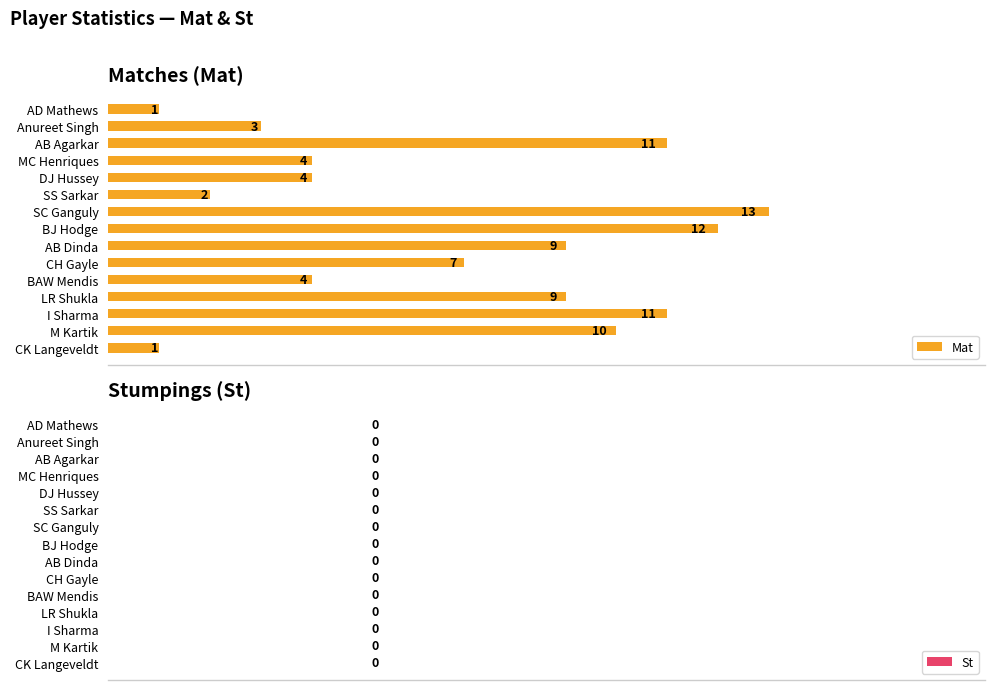

Read the value at AB Agarkar, to the nearest 10.

10